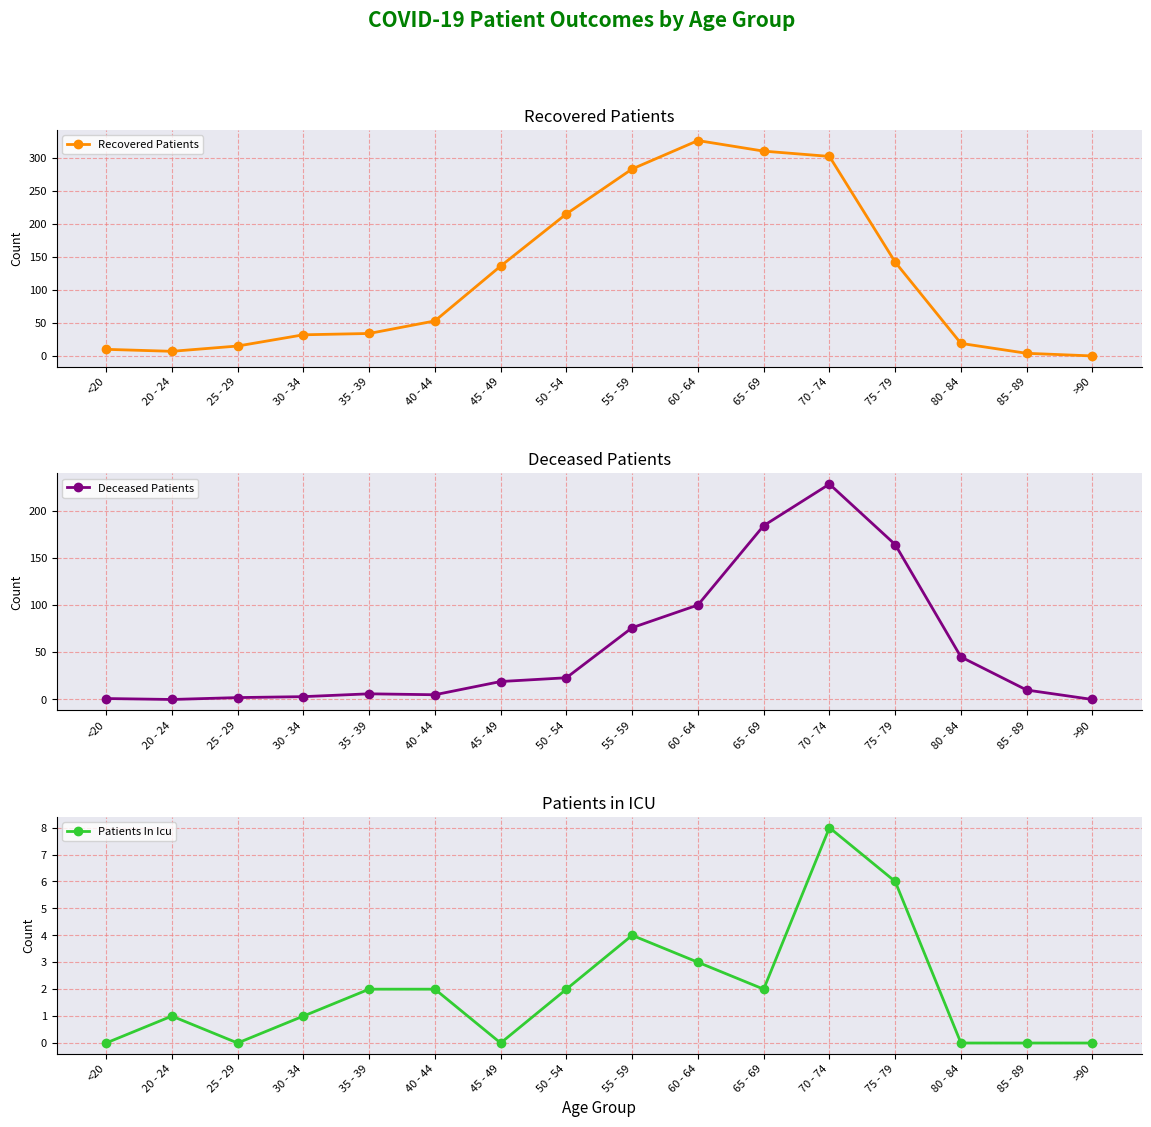

List the series in order of their overall mean, highest first.

Recovered Patients, Deceased Patients, Patients In Icu